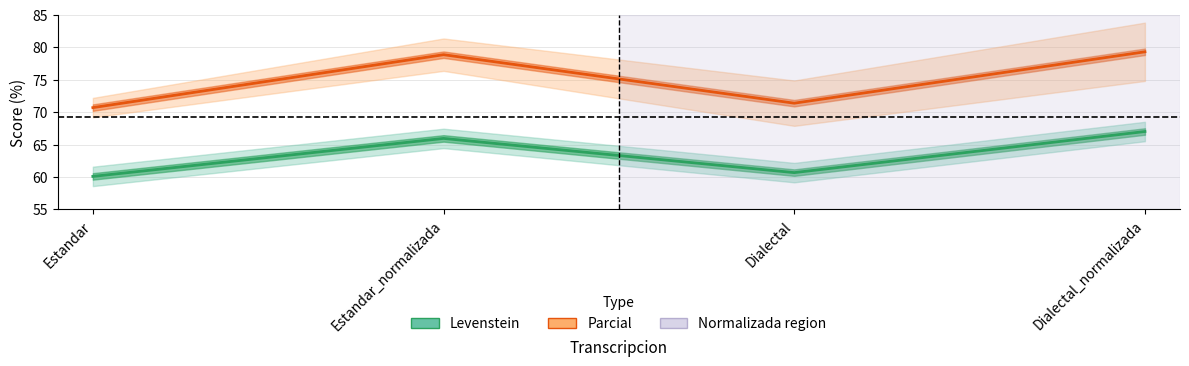

At which category does Parcial reach its first local valley?

Dialectal